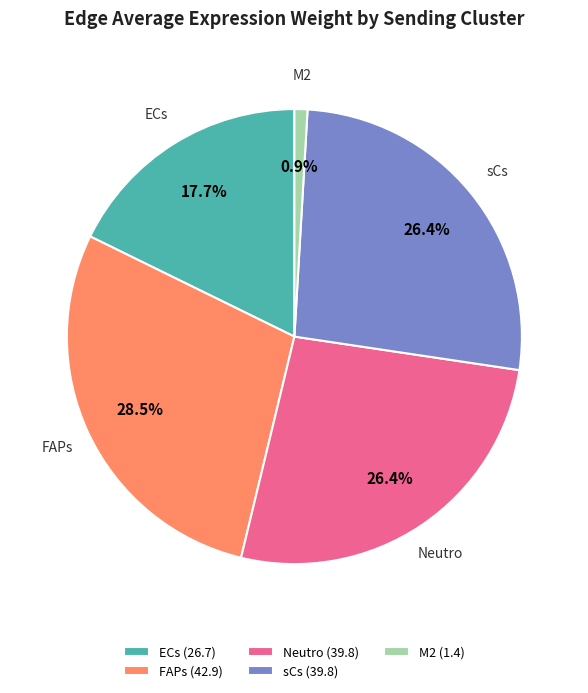

To the nearest percent, what is the combined percentage of sCs and ECs?

44%